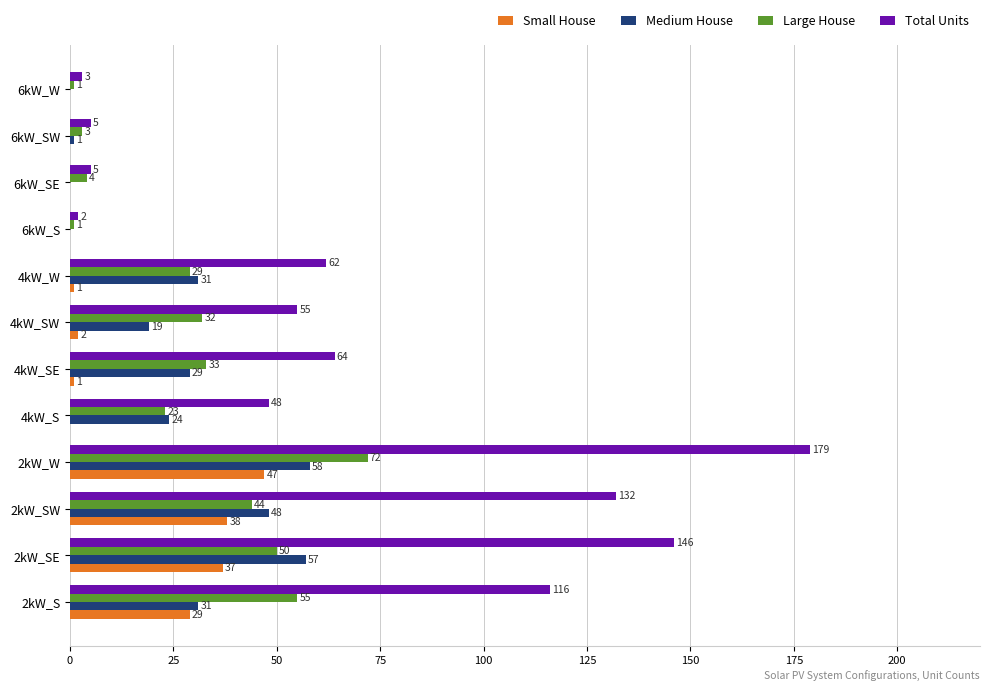

At which category is the sum across all series the highest?

2kW_W